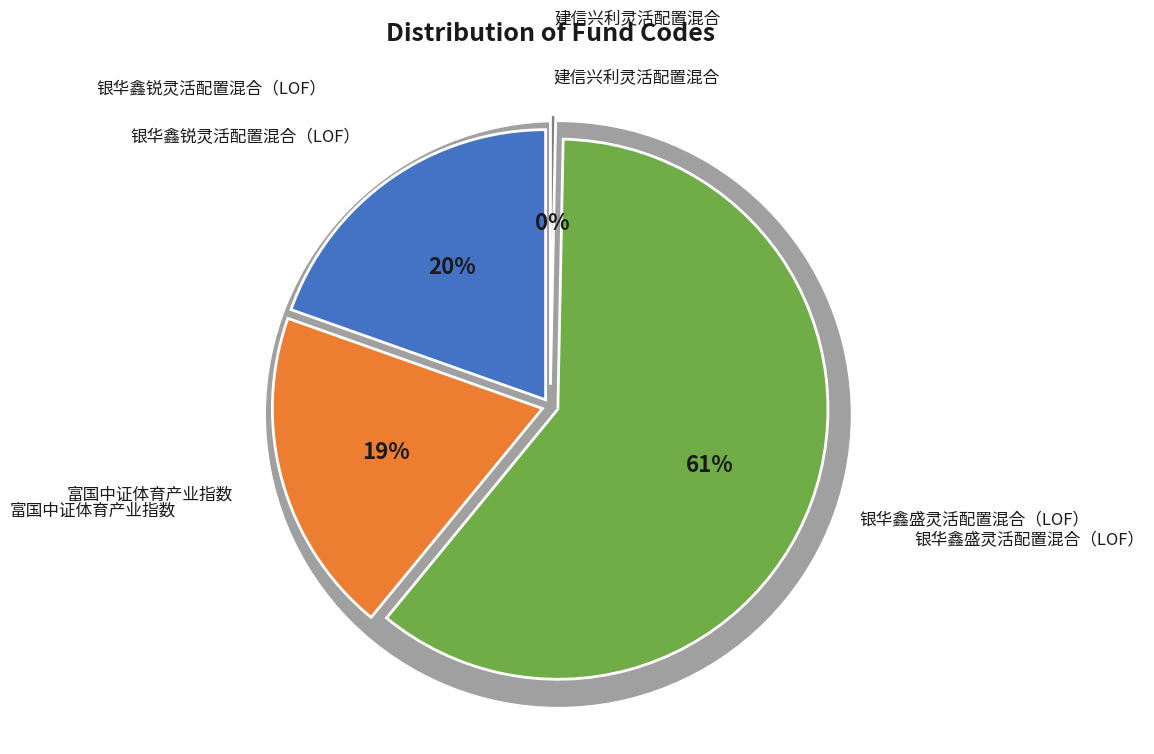

True or false: 建信兴利灵活配置混合 accounts for 0% of the total.

True